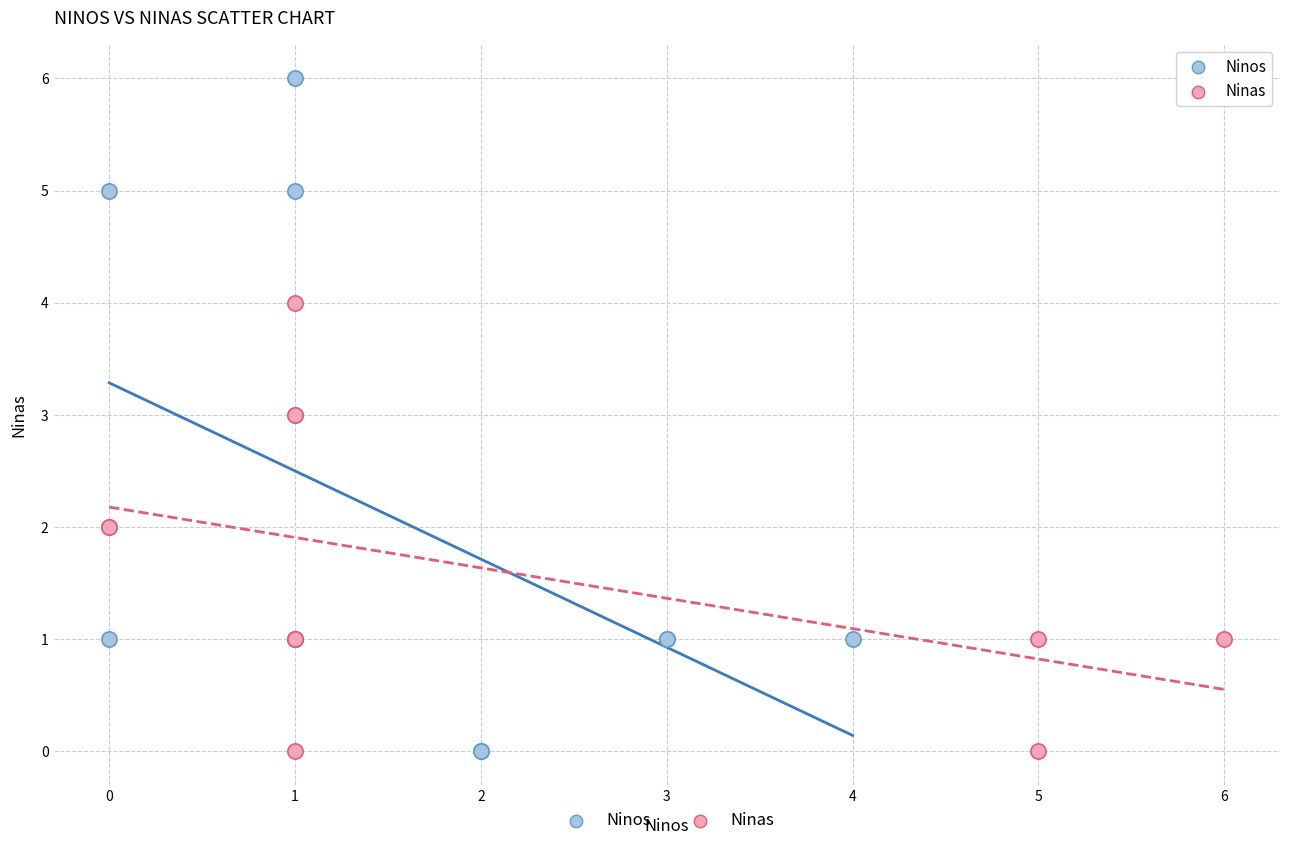

Which series has the largest Y range (max minus min)?

Ninos